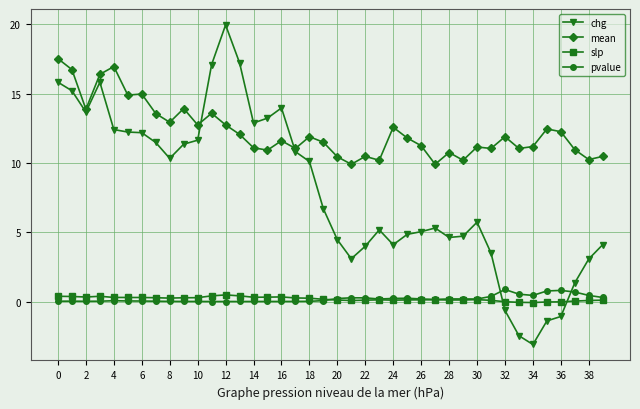

True or false: pvalue and mean cross at least once.

False